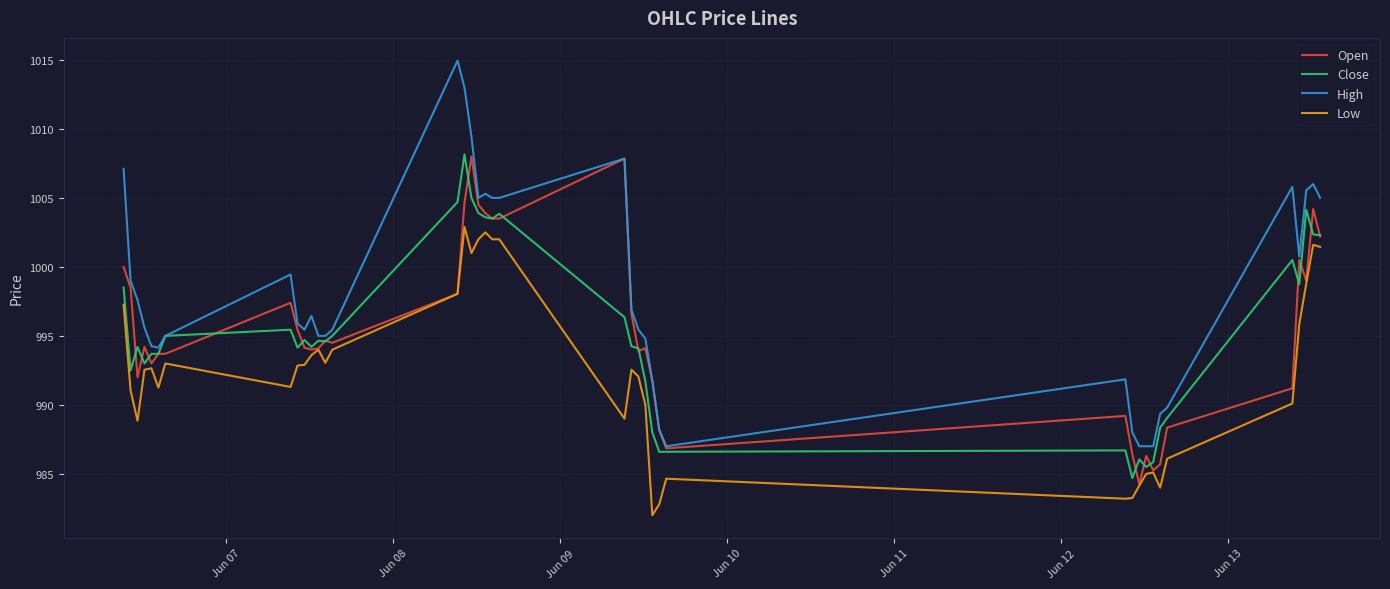

True or false: High and Low intersect in this chart.

False